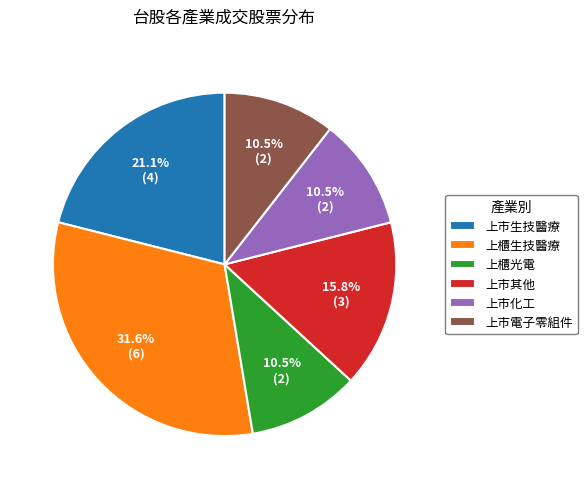

To the nearest percent, what is the combined percentage of 上市其他 and 上市電子零組件?

26%